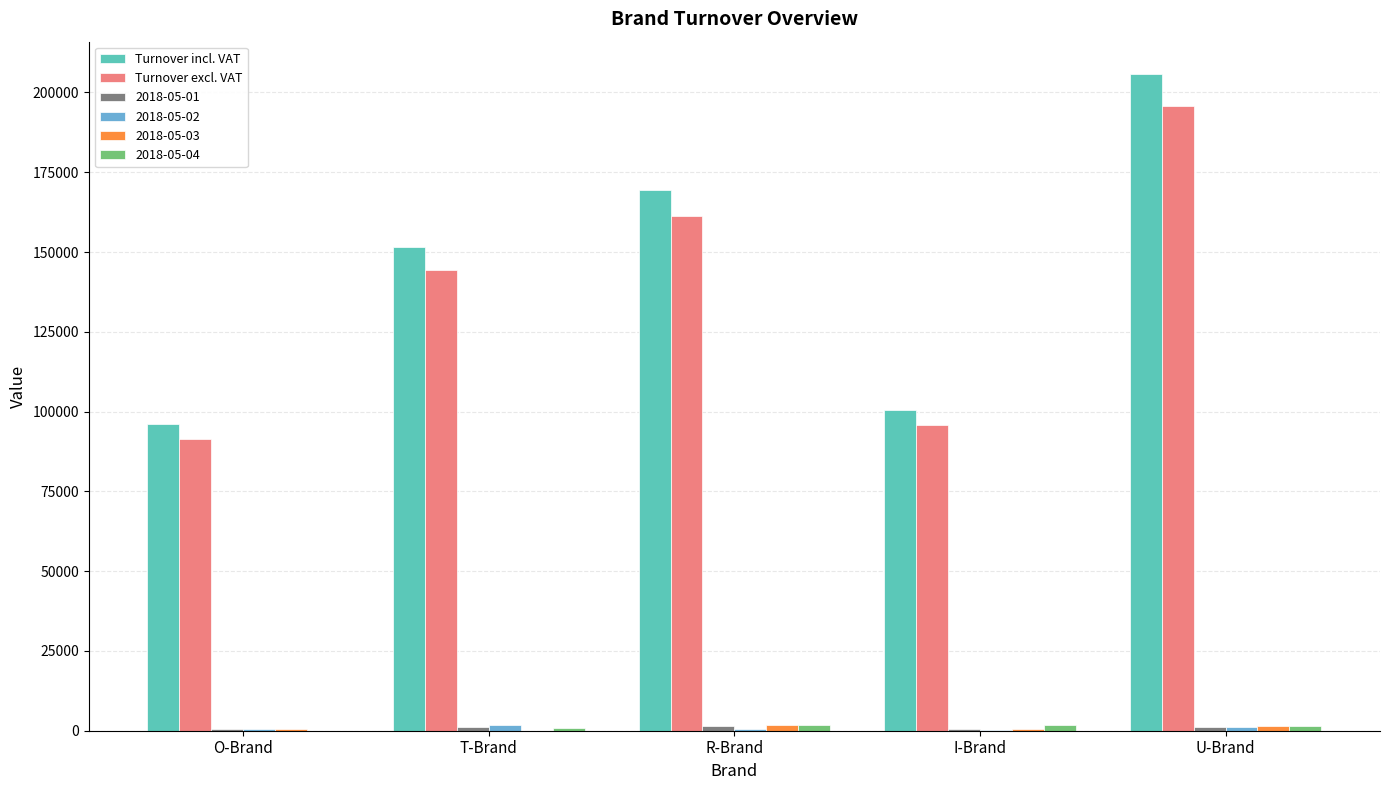

Which category has the highest value across all series?

U-Brand